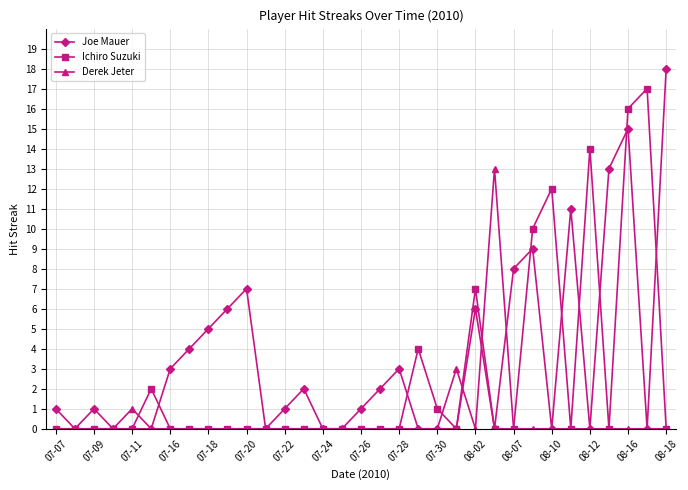

Rank the series by their maximum value, from lowest to highest.

Derek Jeter, Ichiro Suzuki, Joe Mauer